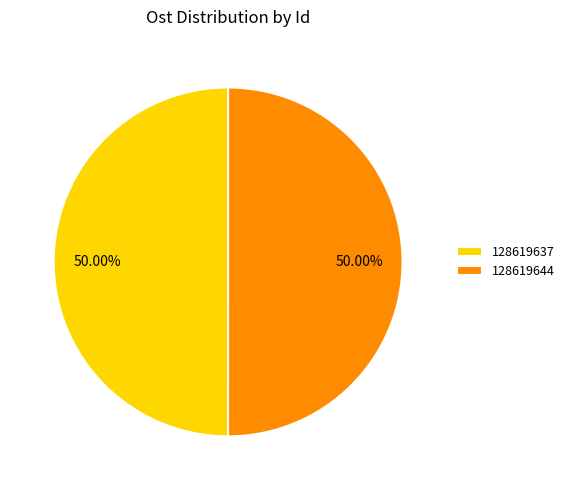

How much of the chart is everything except 128619644?

50.0%